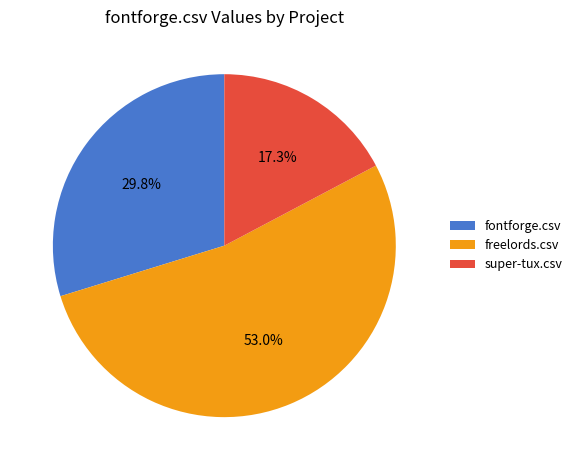

Do fontforge.csv and super-tux.csv together represent more than half of the pie?

No